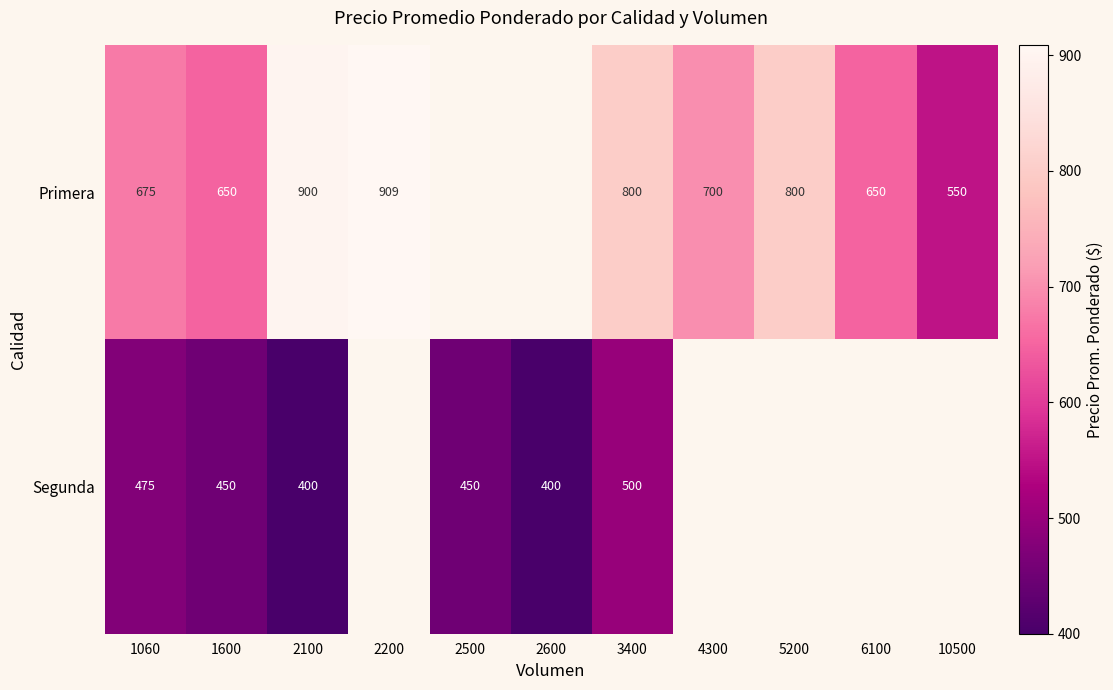

Which category has the lowest value across all series?

2100